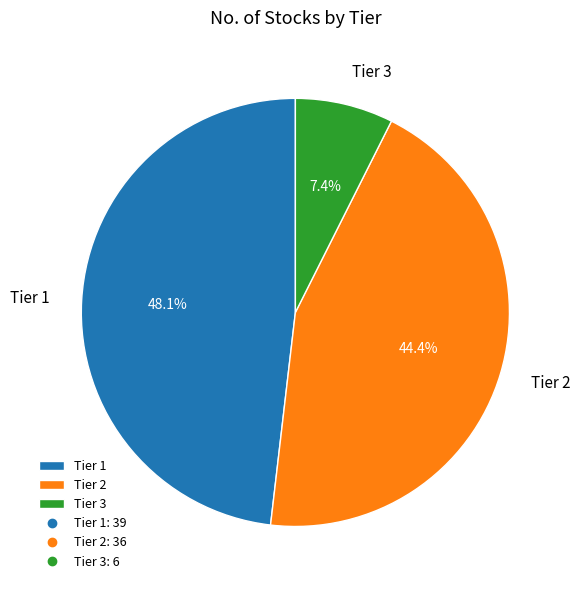

What is the largest slice in the pie chart?

Tier 1